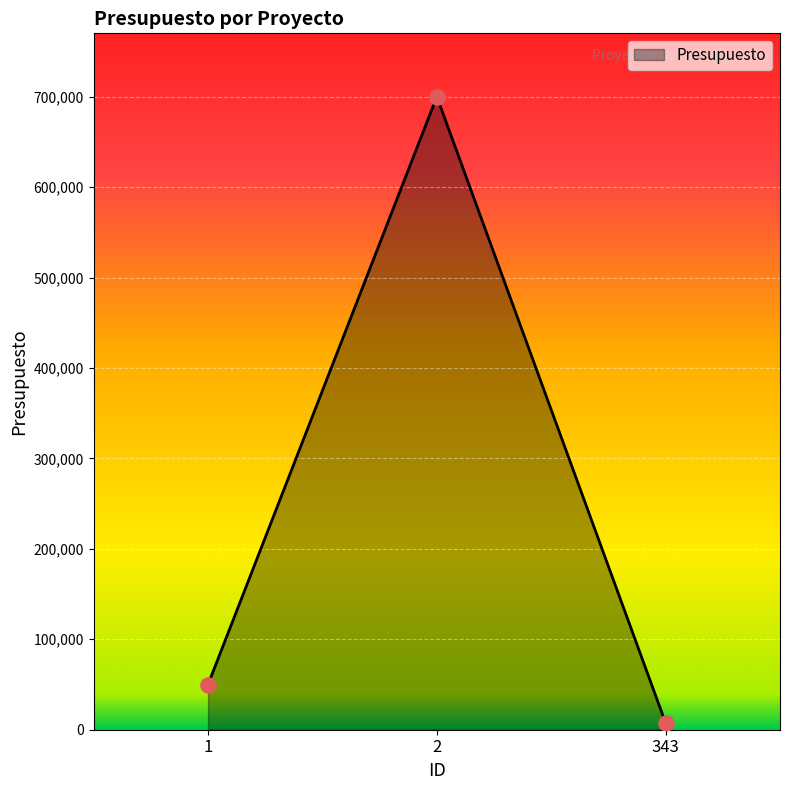

What is the change in value from 2 to 343?

-692500